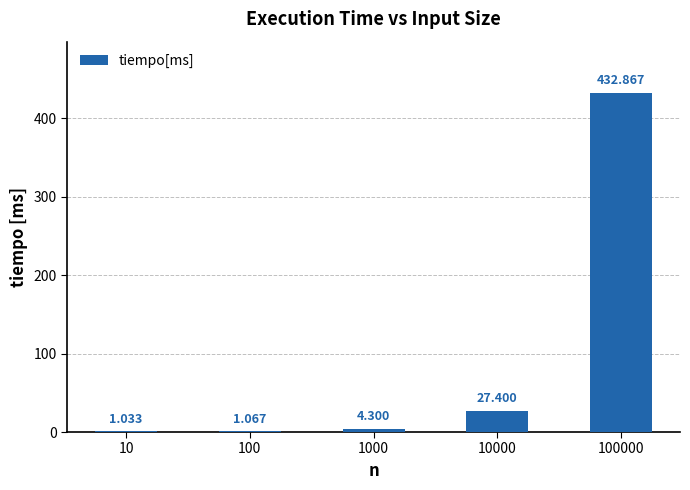

Which label corresponds to the smallest value in the chart?

10